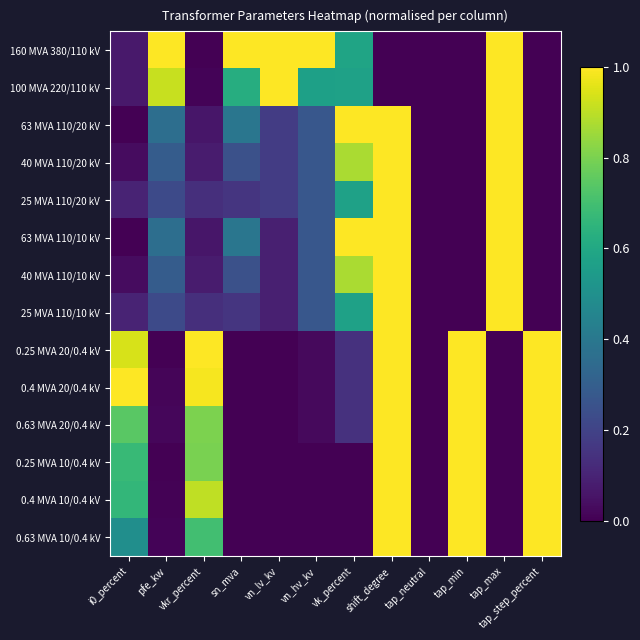

Reading right to left, extract all data points from this chart.

160 MVA 380/110 kV: tap_step_percent=0.0	tap_max=1.0	tap_min=0.0	tap_neutral=0.0	shift_degree=0.0	vk_percent=0.6	vn_hv_kv=1.0	vn_lv_kv=1.0	sn_mva=1.0	vkr_percent=0.0	pfe_kw=1.0	i0_percent=0.1
100 MVA 220/110 kV: tap_step_percent=0.0	tap_max=1.0	tap_min=0.0	tap_neutral=0.0	shift_degree=0.0	vk_percent=0.6	vn_hv_kv=0.6	vn_lv_kv=1.0	sn_mva=0.6	vkr_percent=0.0	pfe_kw=0.9	i0_percent=0.1
63 MVA 110/20 kV: tap_step_percent=0.0	tap_max=1.0	tap_min=0.0	tap_neutral=0.0	shift_degree=1.0	vk_percent=1.0	vn_hv_kv=0.3	vn_lv_kv=0.2	sn_mva=0.4	vkr_percent=0.1	pfe_kw=0.4	i0_percent=0.0
40 MVA 110/20 kV: tap_step_percent=0.0	tap_max=1.0	tap_min=0.0	tap_neutral=0.0	shift_degree=1.0	vk_percent=0.9	vn_hv_kv=0.3	vn_lv_kv=0.2	sn_mva=0.2	vkr_percent=0.1	pfe_kw=0.3	i0_percent=0.0
25 MVA 110/20 kV: tap_step_percent=0.0	tap_max=1.0	tap_min=0.0	tap_neutral=0.0	shift_degree=1.0	vk_percent=0.6	vn_hv_kv=0.3	vn_lv_kv=0.2	sn_mva=0.2	vkr_percent=0.1	pfe_kw=0.2	i0_percent=0.1
63 MVA 110/10 kV: tap_step_percent=0.0	tap_max=1.0	tap_min=0.0	tap_neutral=0.0	shift_degree=1.0	vk_percent=1.0	vn_hv_kv=0.3	vn_lv_kv=0.1	sn_mva=0.4	vkr_percent=0.1	pfe_kw=0.4	i0_percent=0.0
40 MVA 110/10 kV: tap_step_percent=0.0	tap_max=1.0	tap_min=0.0	tap_neutral=0.0	shift_degree=1.0	vk_percent=0.9	vn_hv_kv=0.3	vn_lv_kv=0.1	sn_mva=0.2	vkr_percent=0.1	pfe_kw=0.3	i0_percent=0.0
25 MVA 110/10 kV: tap_step_percent=0.0	tap_max=1.0	tap_min=0.0	tap_neutral=0.0	shift_degree=1.0	vk_percent=0.6	vn_hv_kv=0.3	vn_lv_kv=0.1	sn_mva=0.2	vkr_percent=0.1	pfe_kw=0.2	i0_percent=0.1
0.25 MVA 20/0.4 kV: tap_step_percent=1.0	tap_max=0.0	tap_min=1.0	tap_neutral=0.0	shift_degree=1.0	vk_percent=0.1	vn_hv_kv=0.0	vn_lv_kv=0.0	sn_mva=0.0	vkr_percent=1.0	pfe_kw=0.0	i0_percent=0.9
0.4 MVA 20/0.4 kV: tap_step_percent=1.0	tap_max=0.0	tap_min=1.0	tap_neutral=0.0	shift_degree=1.0	vk_percent=0.1	vn_hv_kv=0.0	vn_lv_kv=0.0	sn_mva=0.0	vkr_percent=1.0	pfe_kw=0.0	i0_percent=1.0
0.63 MVA 20/0.4 kV: tap_step_percent=1.0	tap_max=0.0	tap_min=1.0	tap_neutral=0.0	shift_degree=1.0	vk_percent=0.1	vn_hv_kv=0.0	vn_lv_kv=0.0	sn_mva=0.0	vkr_percent=0.8	pfe_kw=0.0	i0_percent=0.7
0.25 MVA 10/0.4 kV: tap_step_percent=1.0	tap_max=0.0	tap_min=1.0	tap_neutral=0.0	shift_degree=1.0	vk_percent=0.0	vn_hv_kv=0.0	vn_lv_kv=0.0	sn_mva=0.0	vkr_percent=0.8	pfe_kw=0.0	i0_percent=0.7
0.4 MVA 10/0.4 kV: tap_step_percent=1.0	tap_max=0.0	tap_min=1.0	tap_neutral=0.0	shift_degree=1.0	vk_percent=0.0	vn_hv_kv=0.0	vn_lv_kv=0.0	sn_mva=0.0	vkr_percent=0.9	pfe_kw=0.0	i0_percent=0.7
0.63 MVA 10/0.4 kV: tap_step_percent=1.0	tap_max=0.0	tap_min=1.0	tap_neutral=0.0	shift_degree=1.0	vk_percent=0.0	vn_hv_kv=0.0	vn_lv_kv=0.0	sn_mva=0.0	vkr_percent=0.7	pfe_kw=0.0	i0_percent=0.5